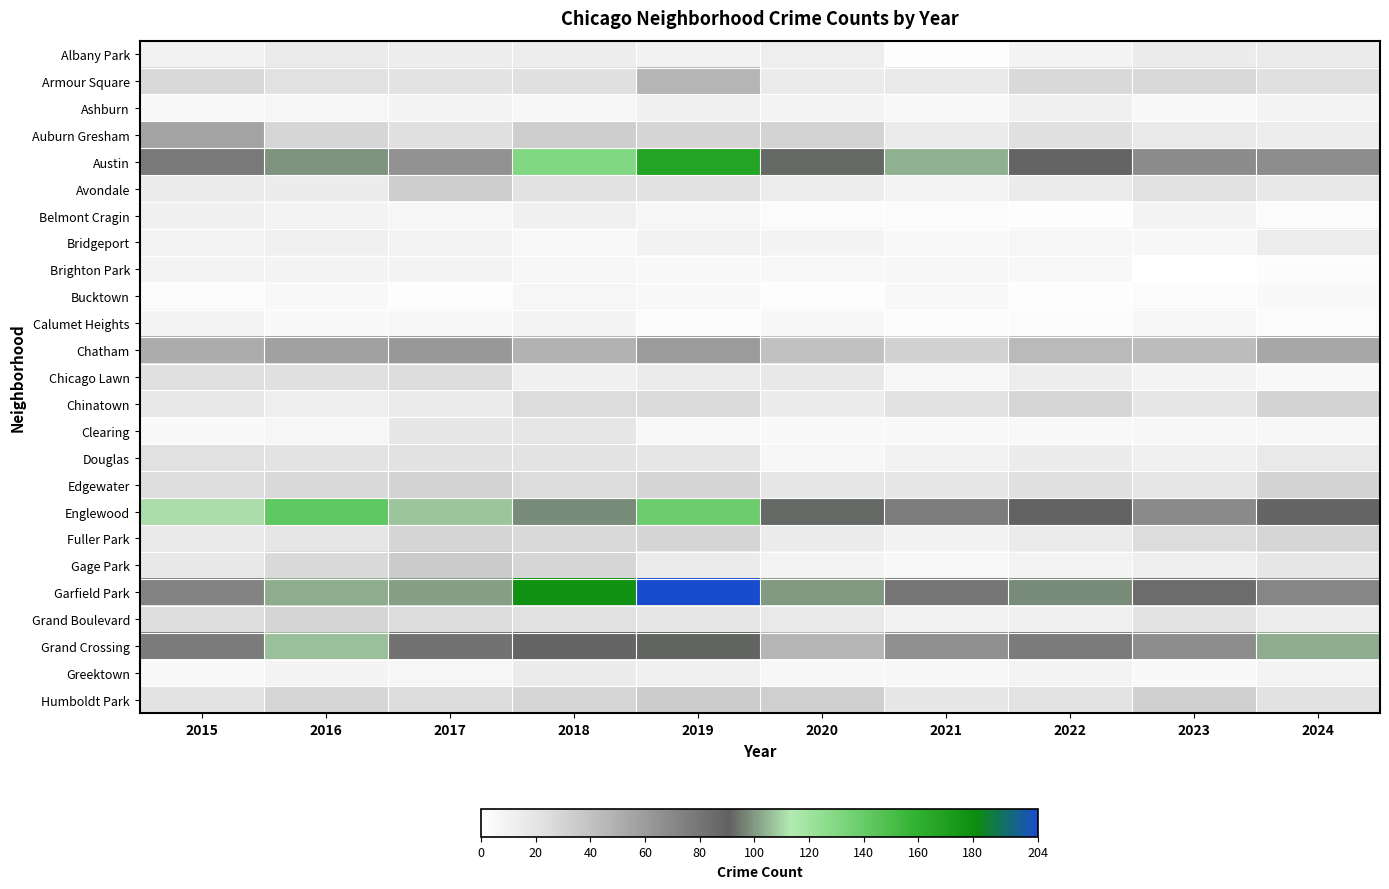

Rank the series by their maximum value, from highest to lowest.

Garfield Park, Austin, Englewood, Grand Crossing, Chatham, Auburn Gresham, Armour Square, Gage Park, Humboldt Park, Avondale, Chinatown, Edgewater, Fuller Park, Grand Boulevard, Chicago Lawn, Douglas, Clearing, Albany Park, Greektown, Bridgeport, Ashburn, Belmont Cragin, Brighton Park, Calumet Heights, Bucktown